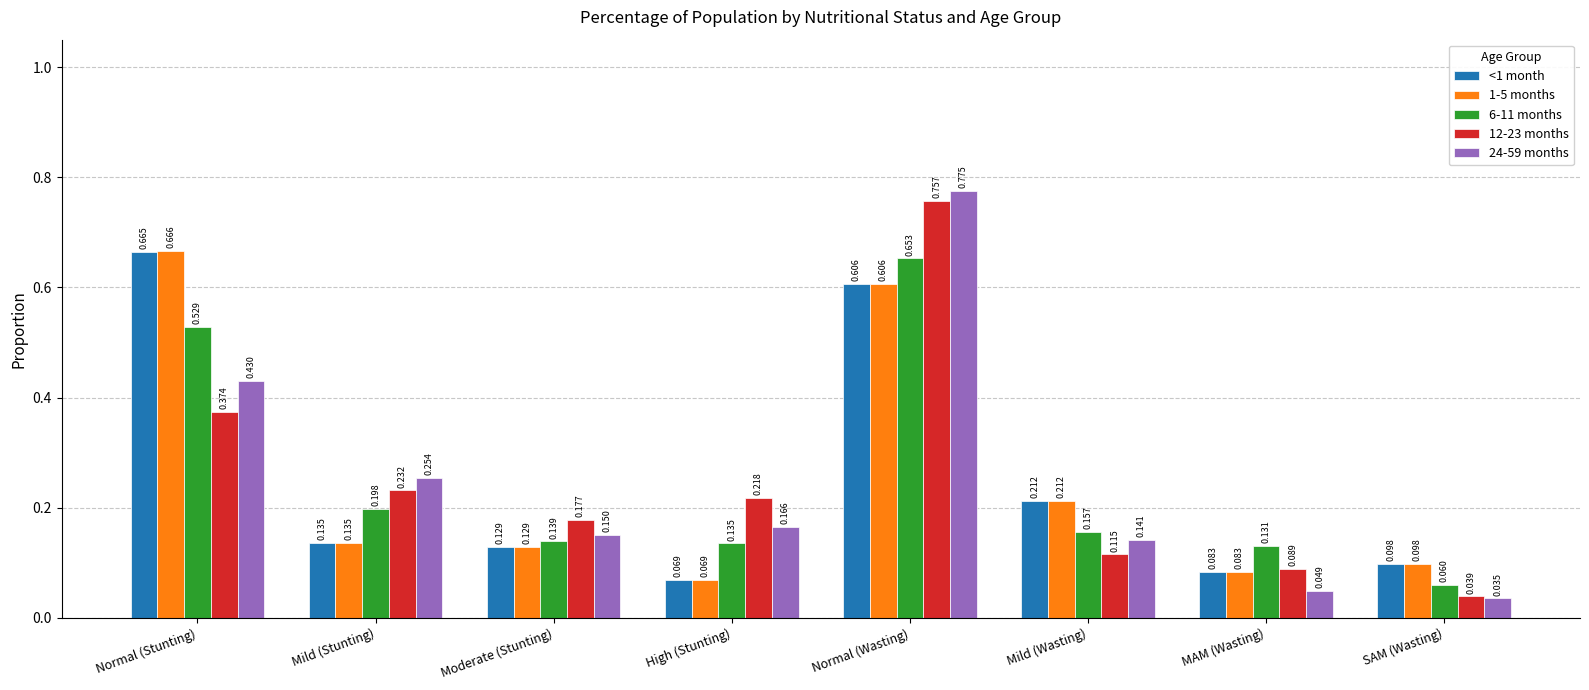

How many <1 month values are between 0 and 1?

8